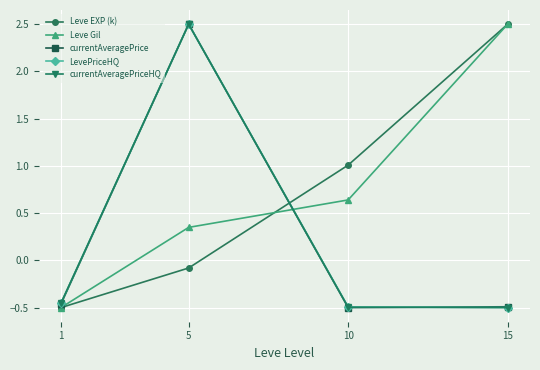

What is the difference between the Leve EXP (k) values at 15 and 10?

1.5